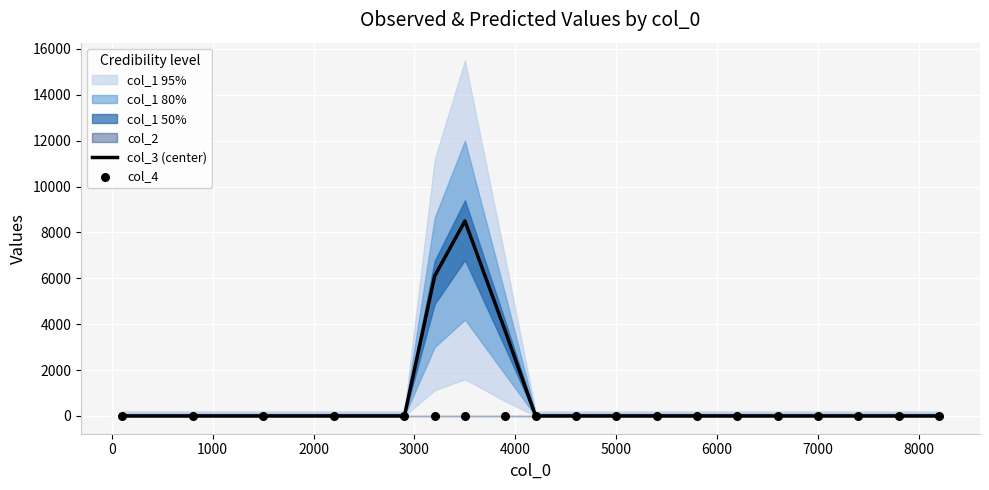

Which series contains the lowest Y value?

col_3 (center)